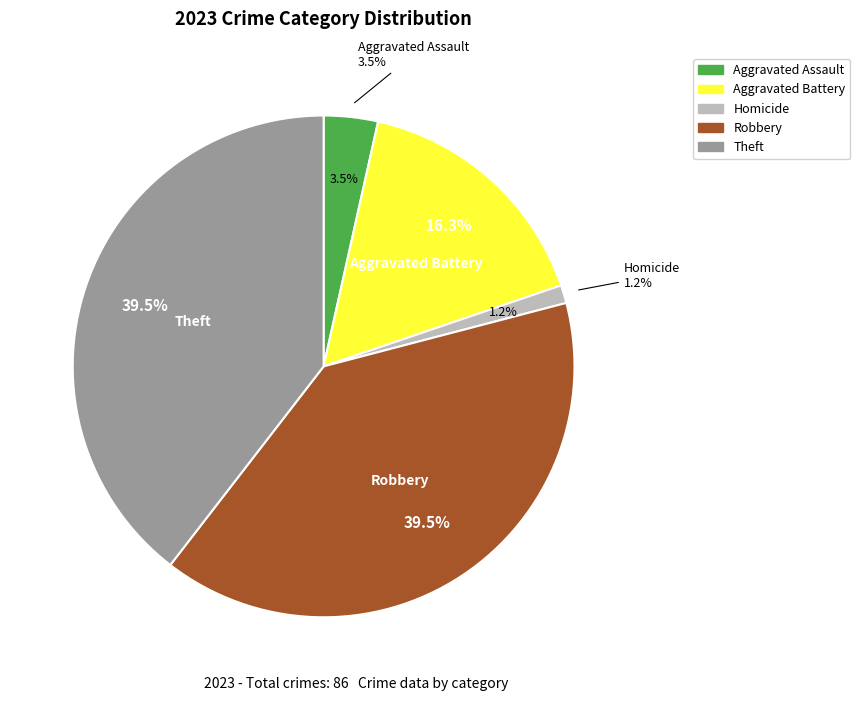

Which slice is the largest?

Robbery